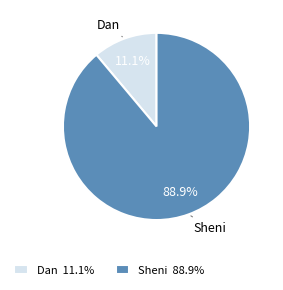

Which has a higher value, Sheni or Dan?

Sheni